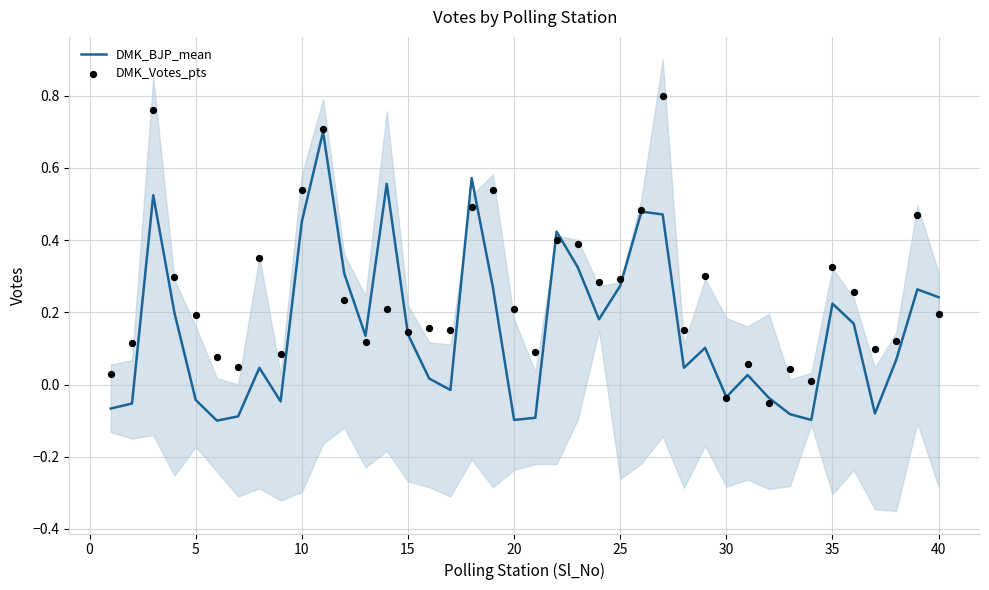

Is the value of DMK_BJP_mean at 22 greater than the value of DMK_Votes_pts at 28?

Yes